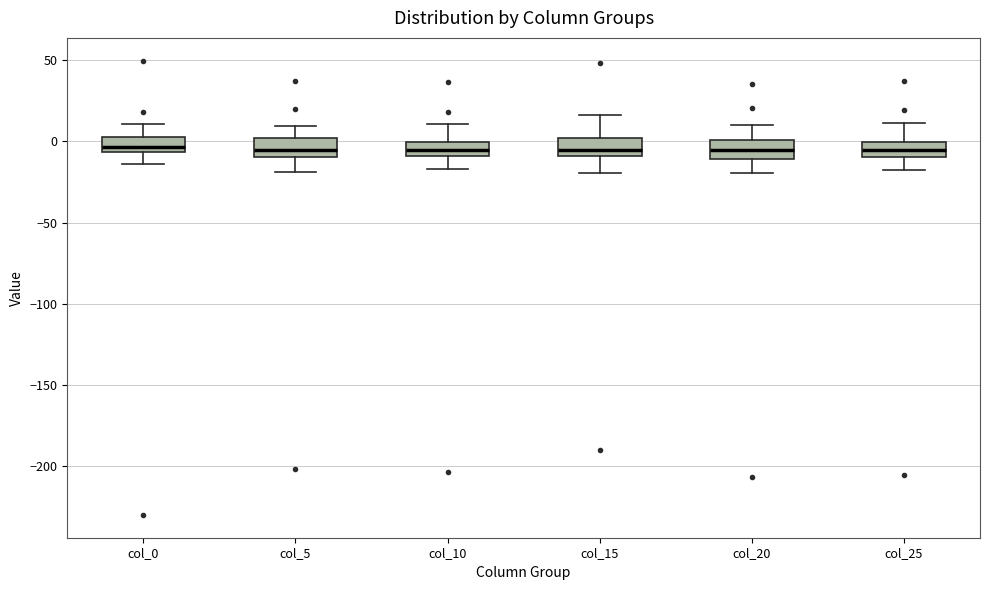

Reading left to right, transcribe this box plot: for each box, give where its median line is, the range the box spans, and where its two whiskers end, as read against the y-axis. The values are not printed on the chart, so give them approximately, as read against the axis.

col_0: median -5 (just above the box's lower edge), box -5 to 5, whiskers -15 to 10
col_5: median -5, box -10 to 0, whiskers -20 to 10
col_10: median -5, box -10 to 0, whiskers -15 to 10
col_15: median -5, box -10 to 0, whiskers -20 to 15
col_20: median -5, box -10 to 0, whiskers -20 to 10
col_25: median -5, box -10 to 0, whiskers -20 to 10